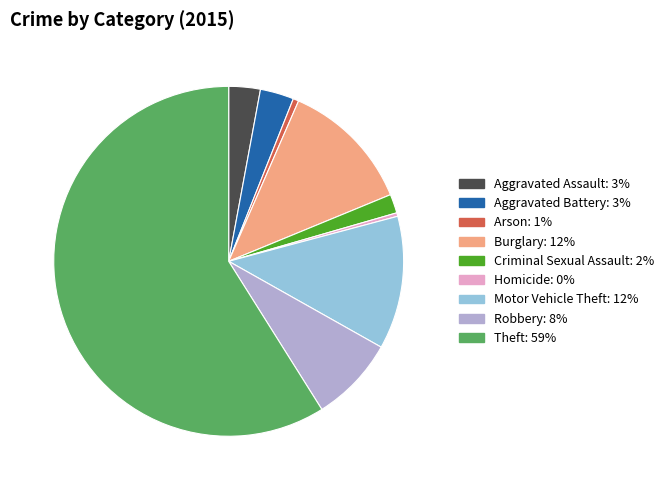

Count the number of slices in the pie.

9